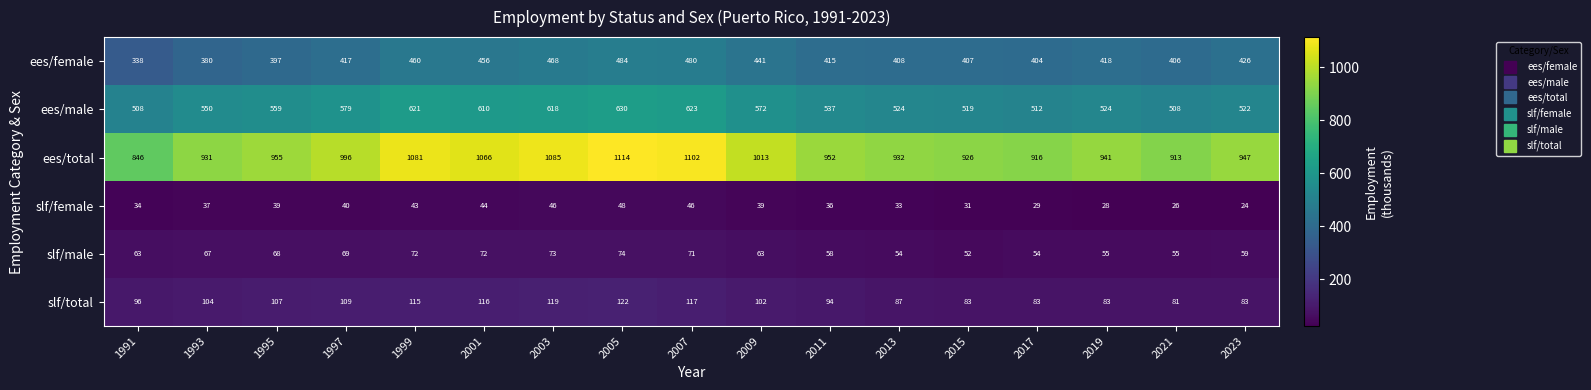

What is the difference between the maximum and minimum values in the slf/total series?

41